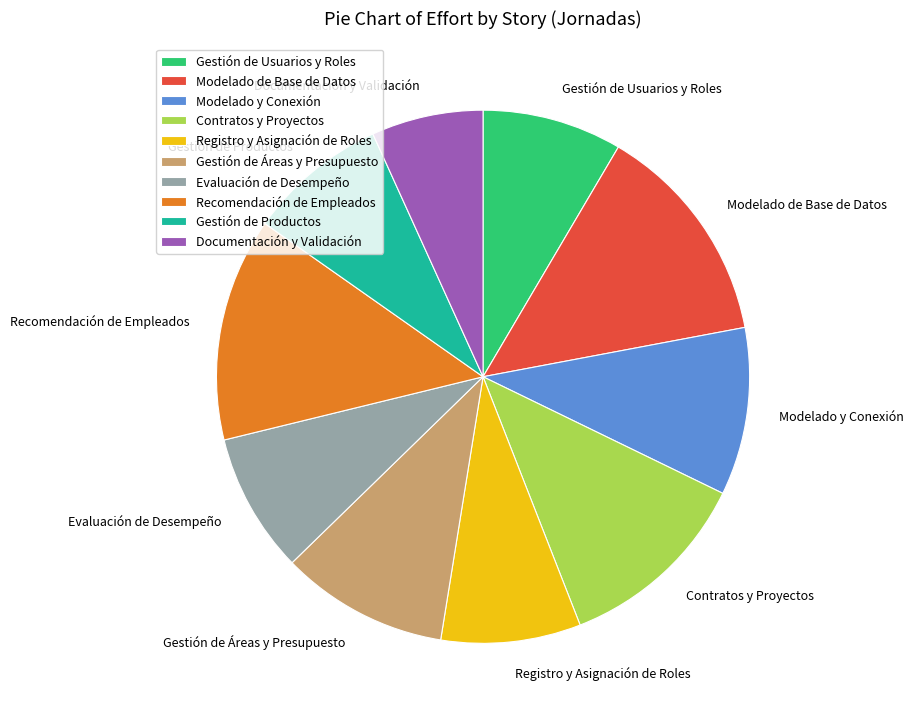

The Modelado y Conexión slice represents 10% of the pie. True or false?

True